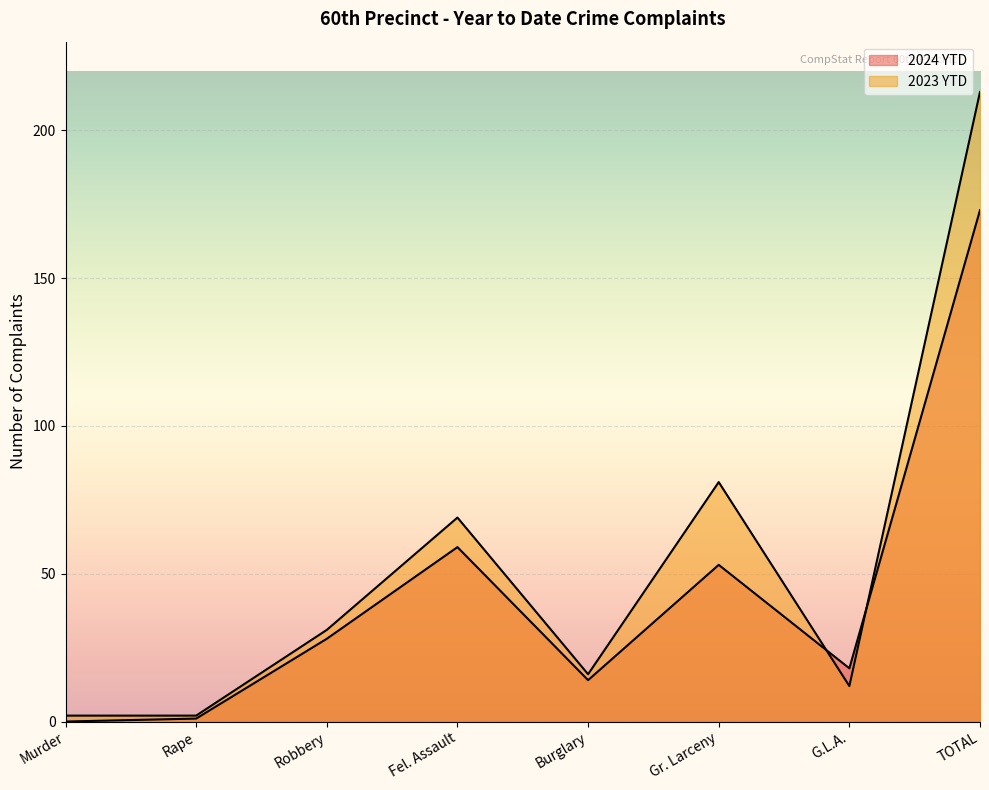

True or false: 2023 YTD and 2024 YTD cross at least once.

True